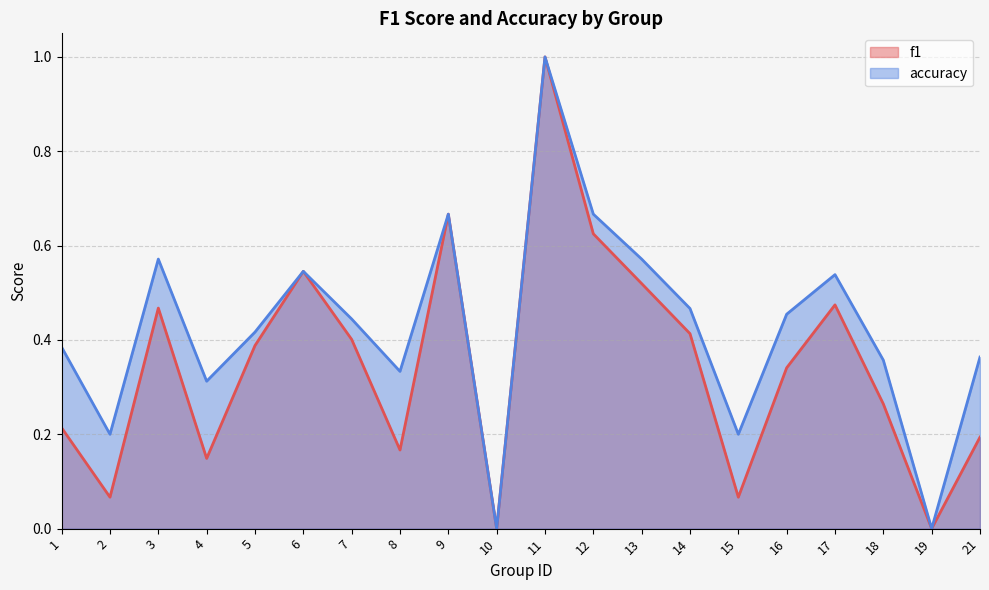

List the series in order of their overall mean, highest first.

accuracy, f1